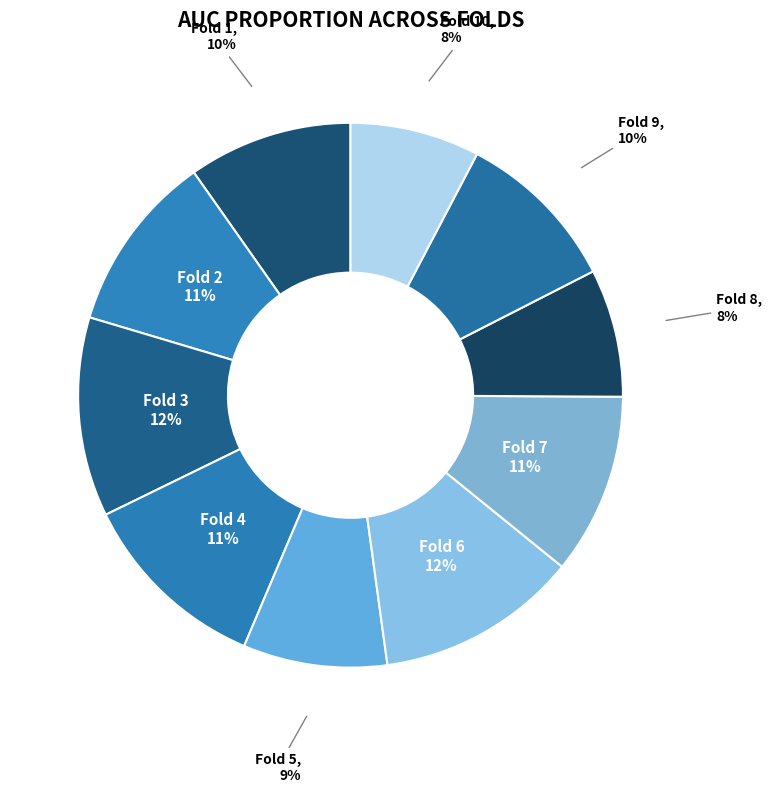

Is it true that Fold 1 is 1% of the pie?

False